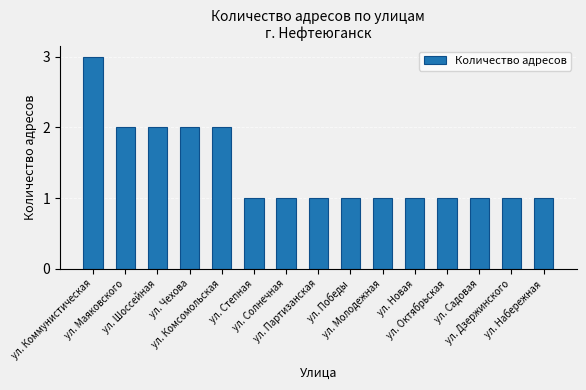

What is the value of the 13th bar from the left?

1